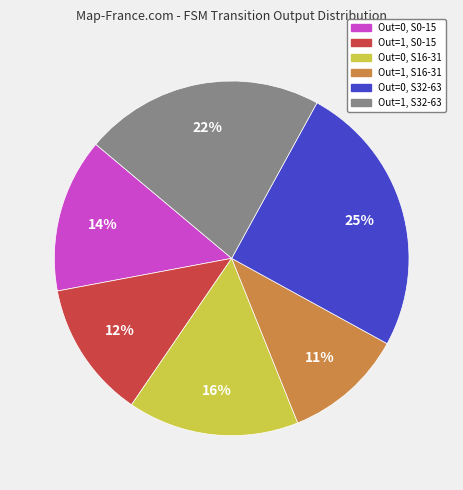

Does any single category account for the majority?

No